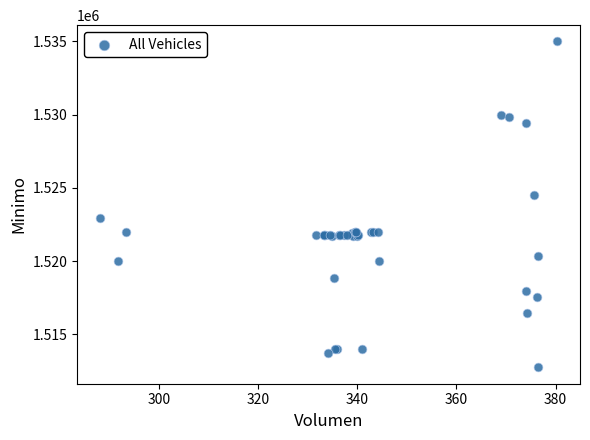

What Y value in the scatter plot is closest to 1523862?

1524513